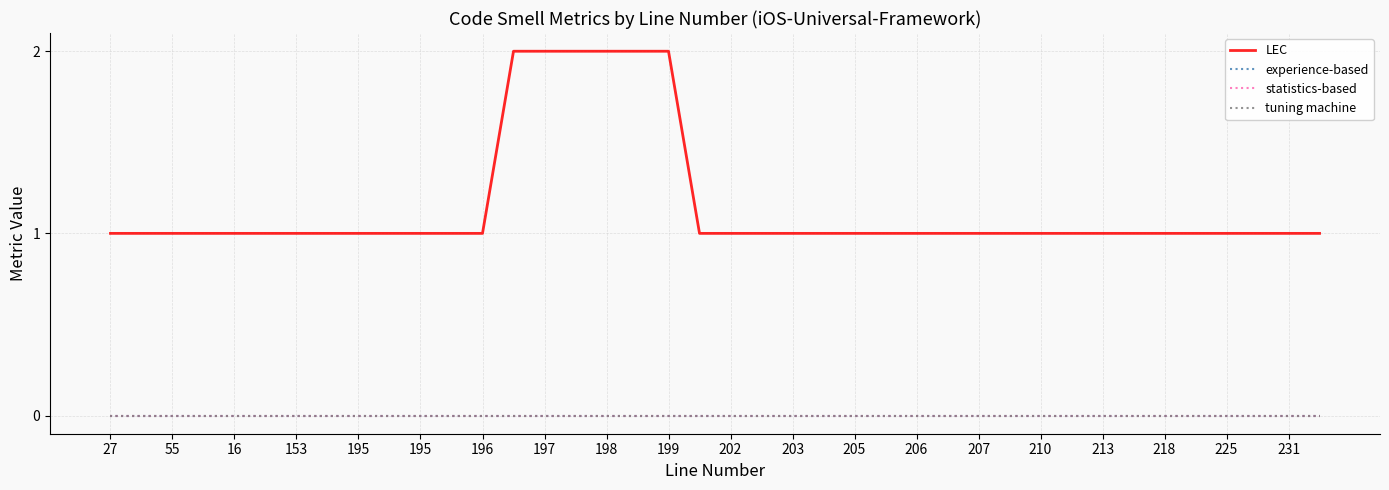

True or false: tuning machine has more than 1 points higher than both neighbors.

False